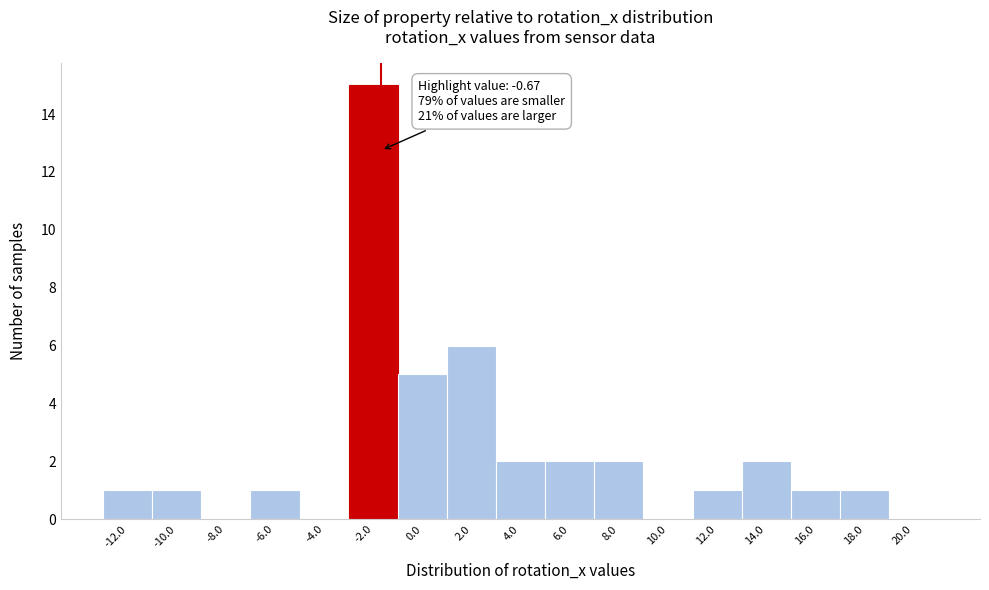

Reading left to right, list all the values displayed in this chart.

-12.0=1	-10.0=1	-8.0=0	-6.0=1	-4.0=0	-2.0=15	0.0=5	2.0=6	4.0=2	6.0=2	8.0=2	10.0=0	12.0=1	14.0=2	16.0=1	18.0=1	20.0=0